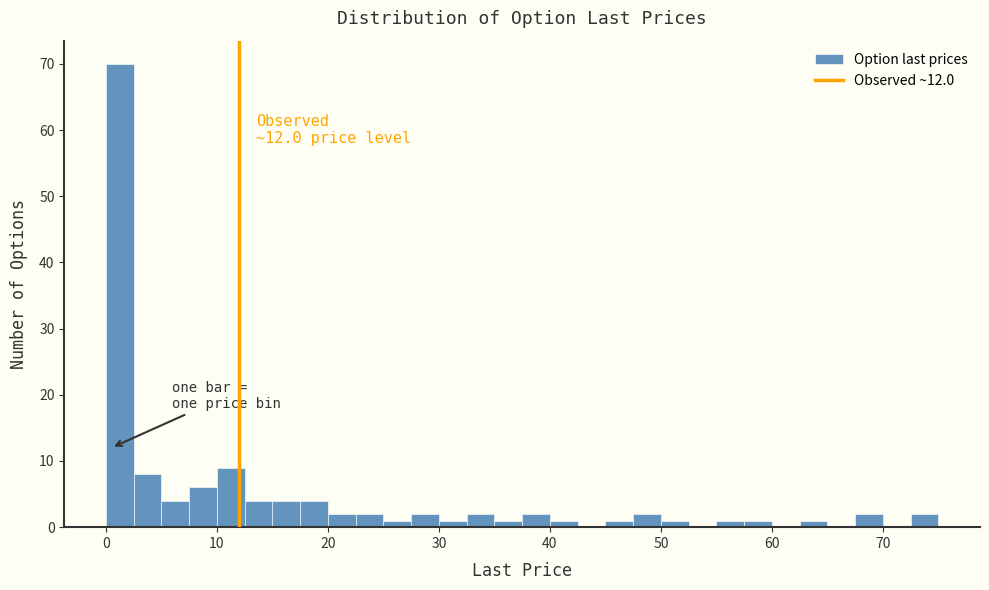

Read against the x-axis, roughly where is the centre of the tallest bar?

1